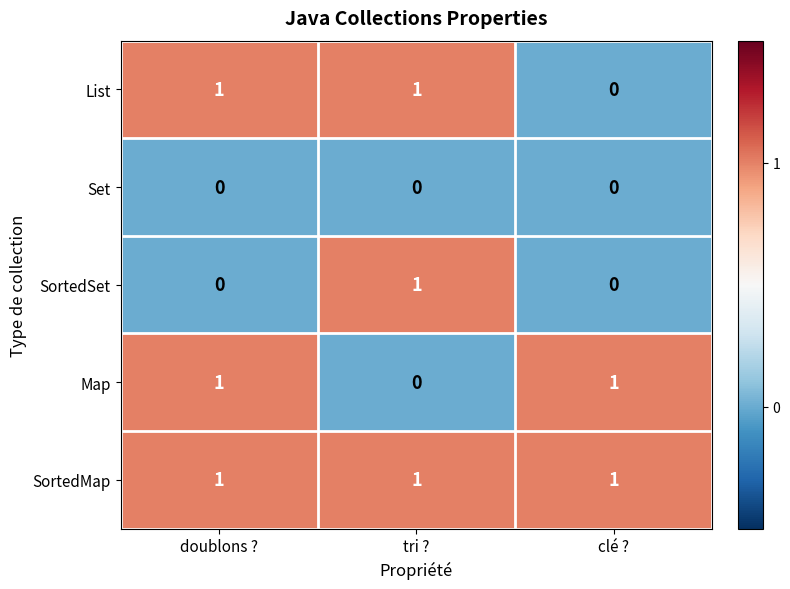

The SortedSet series shows 1 at tri ?. True or false?

True